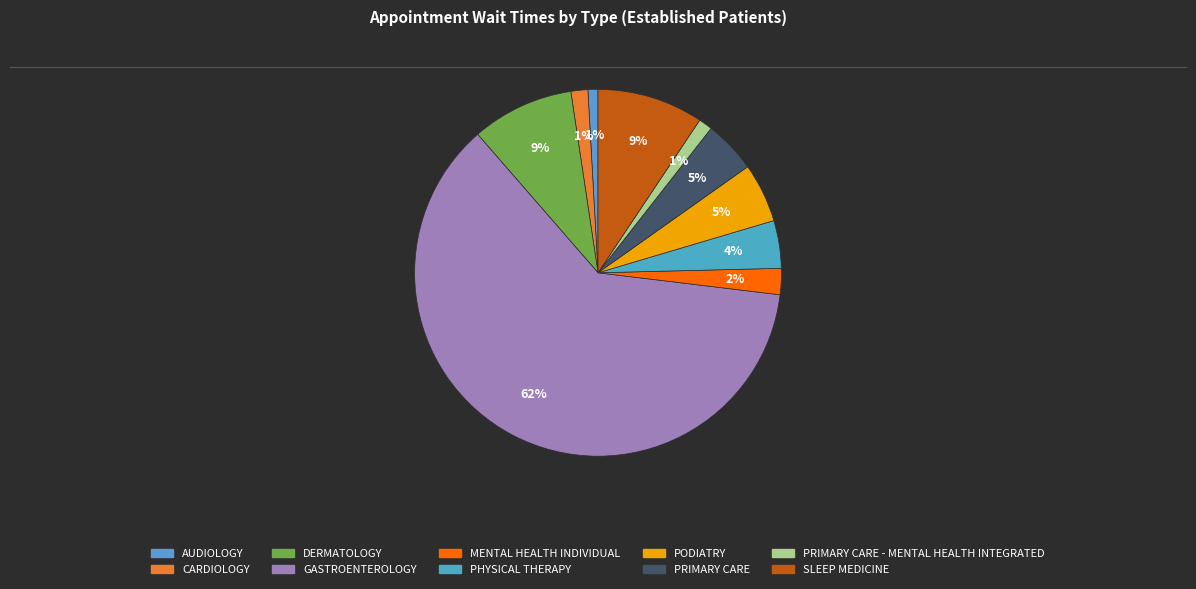

Count the number of slices in the pie.

10